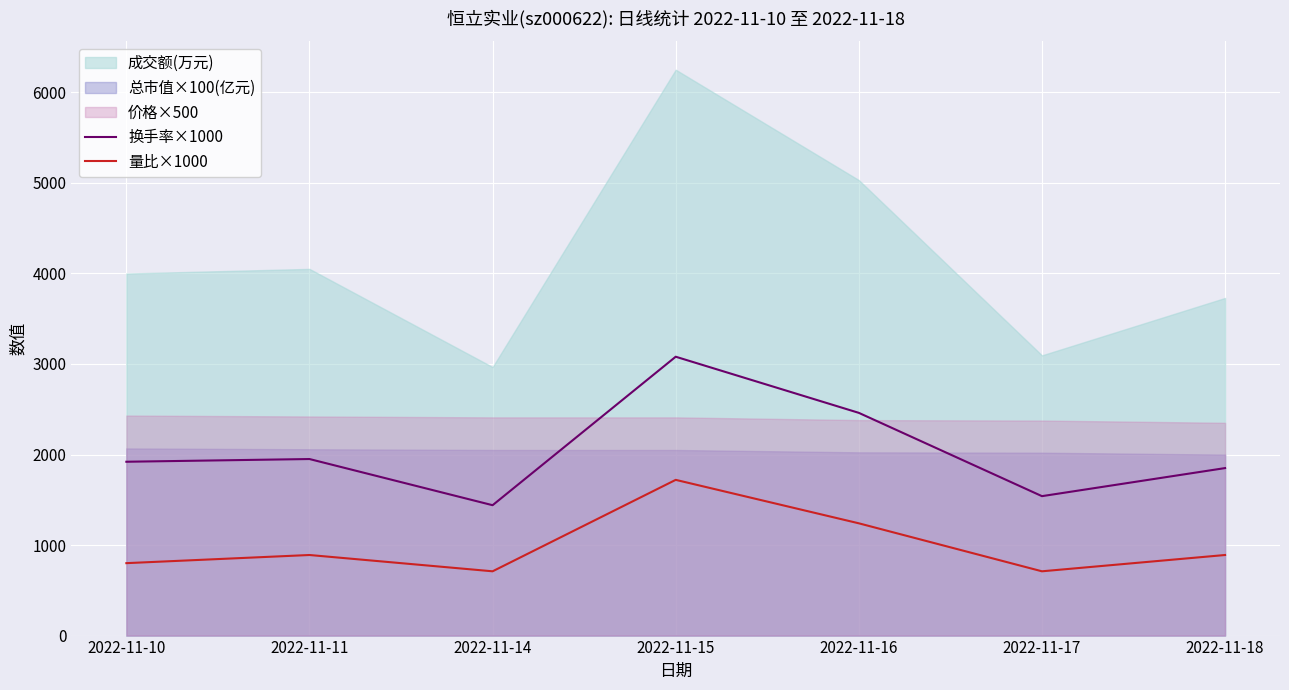

At which label is 换手率×1000 closest to 2260?

2022-11-16